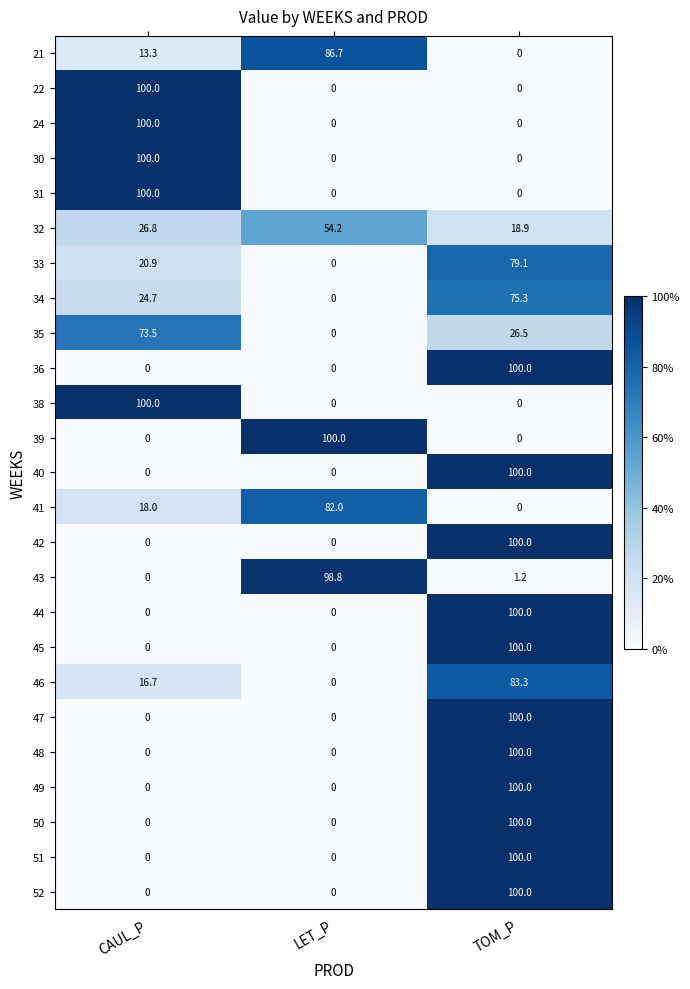

What is the difference between the second highest and minimum values in the 33 series?

20.9